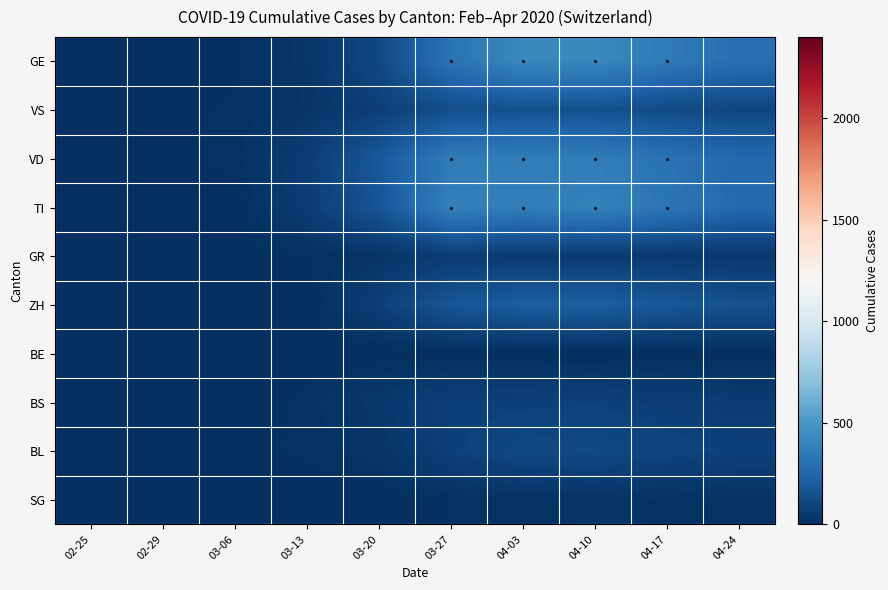

What is the total value across all series at 03-20?

706